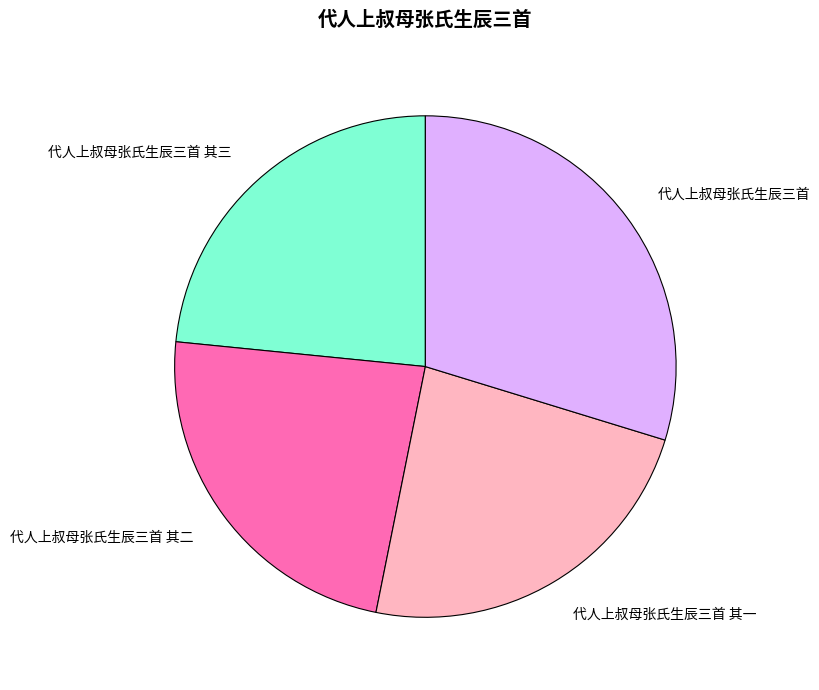

Combined, do 代人上叔母张氏生辰三首 其三 and 代人上叔母张氏生辰三首 其一 account for over 50%?

No